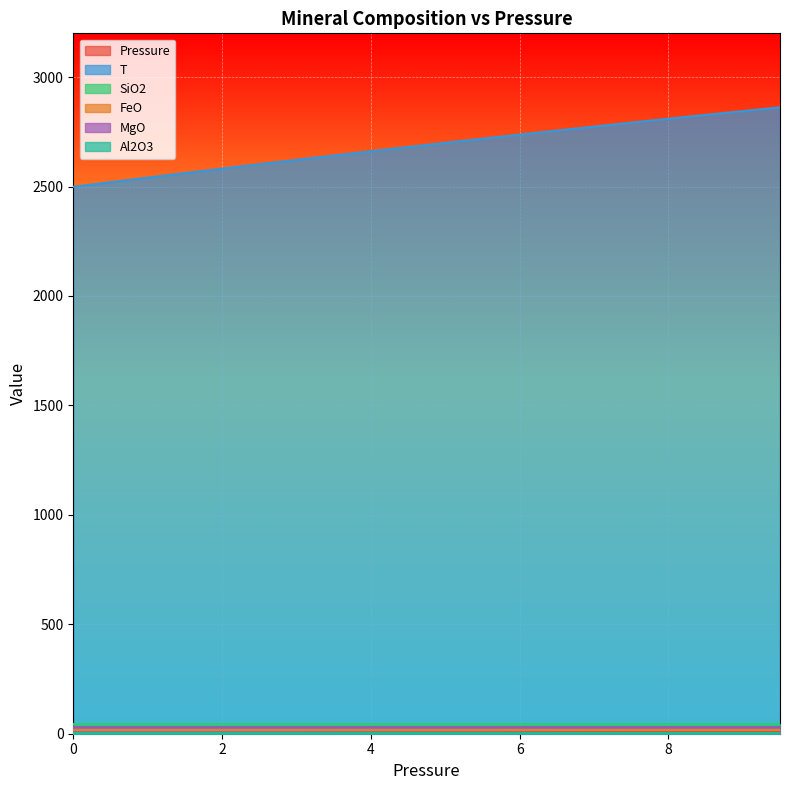

What is the value of the MgO point at the 14th from the left?

29.7